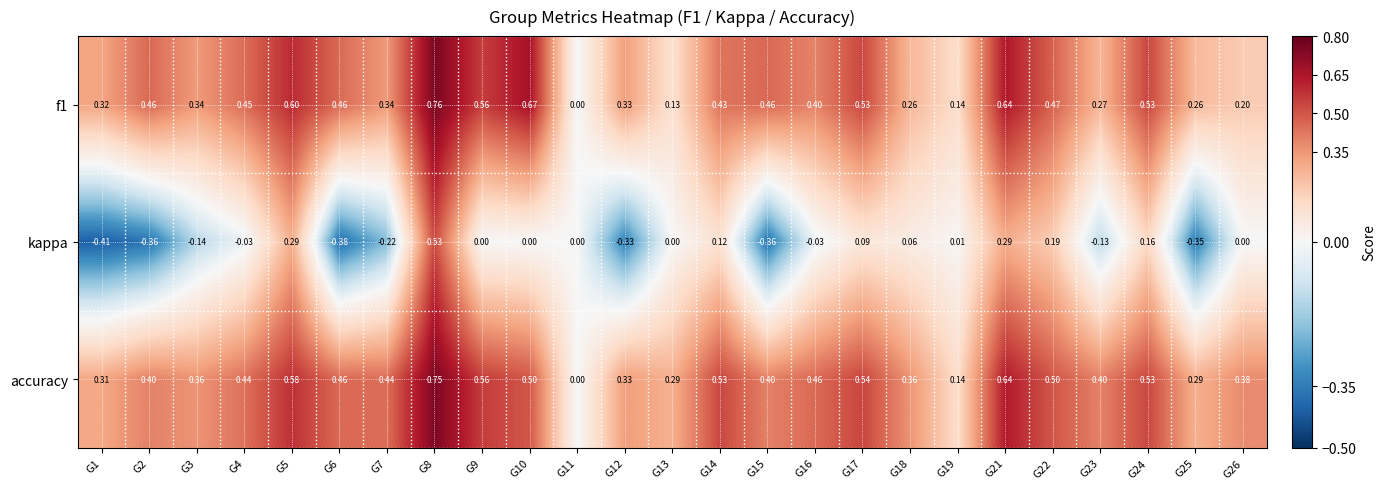

List the series in order of their peak value, lowest first.

kappa, accuracy, f1